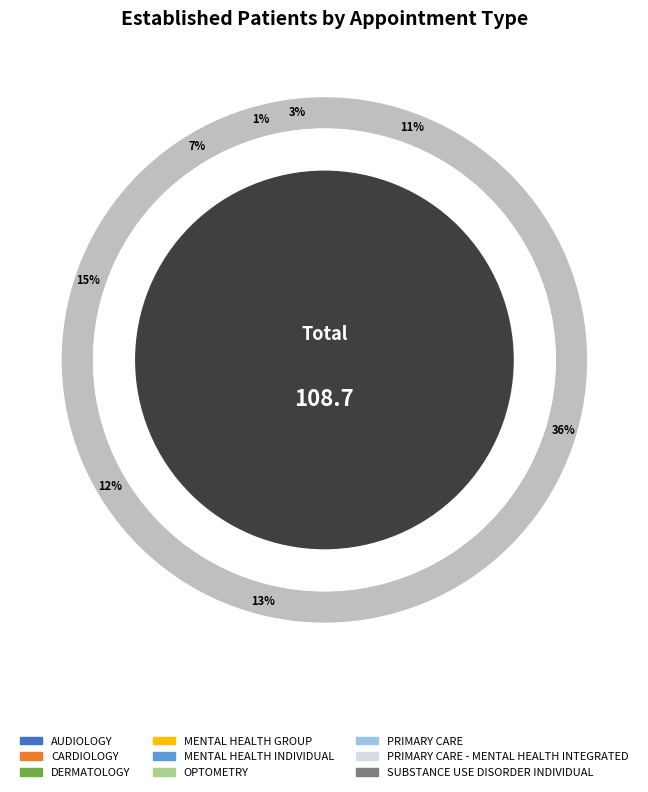

What percentage is the PRIMARY CARE - MENTAL HEALTH INTEGRATED slice, to the nearest percent?

1%